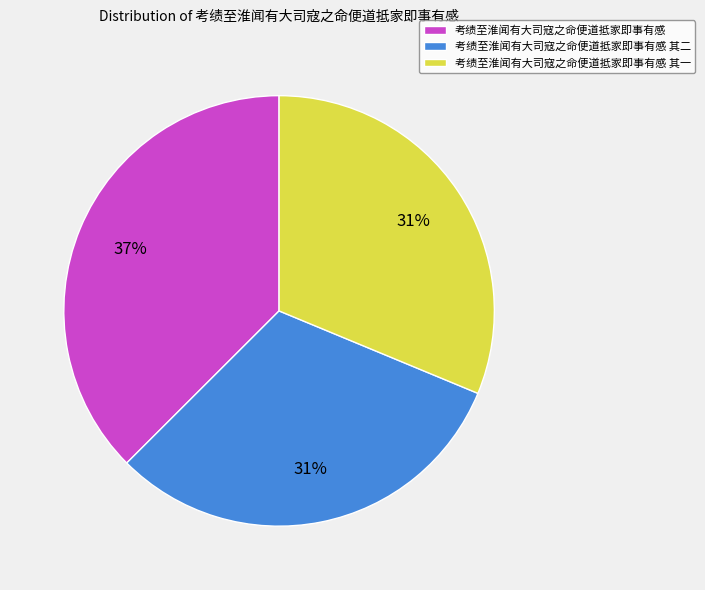

What is the ratio of the value at 考绩至淮闻有大司寇之命便道抵家即事有感 其二 to the value at 考绩至淮闻有大司寇之命便道抵家即事有感 其一?

1.0